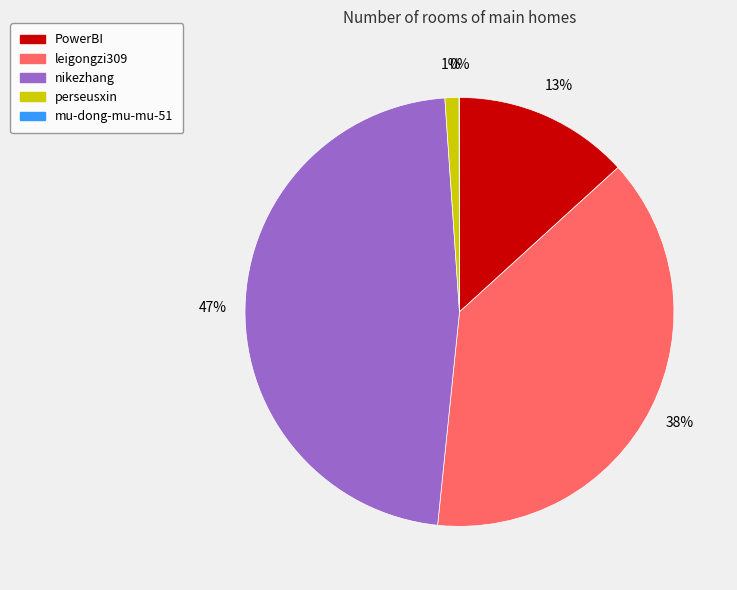

To the nearest percent, what percentage of the pie is perseusxin?

1%